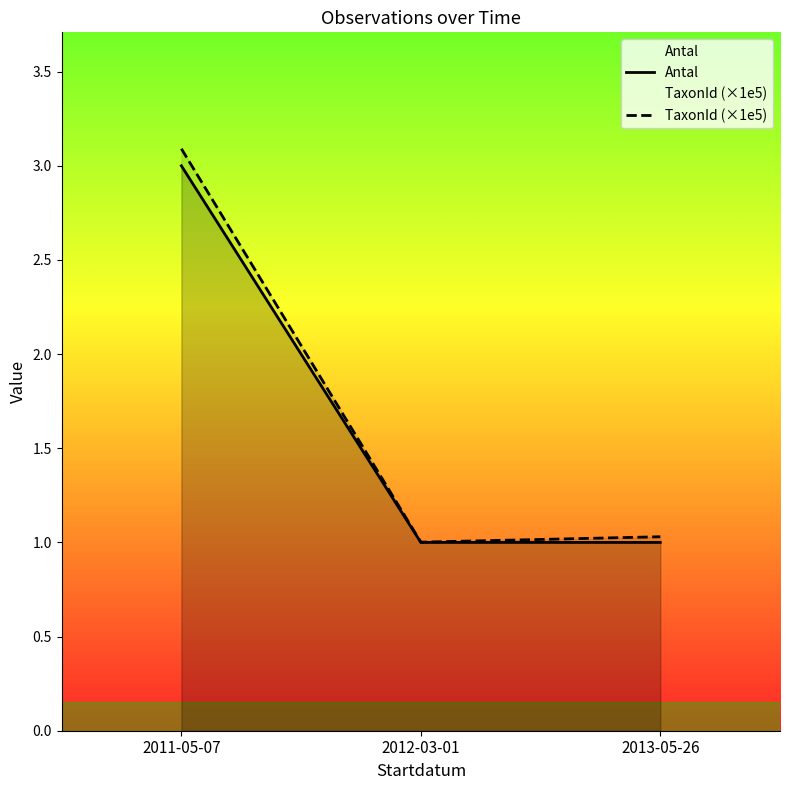

What is the difference between the maximum and minimum values in the Antal series?

2.0